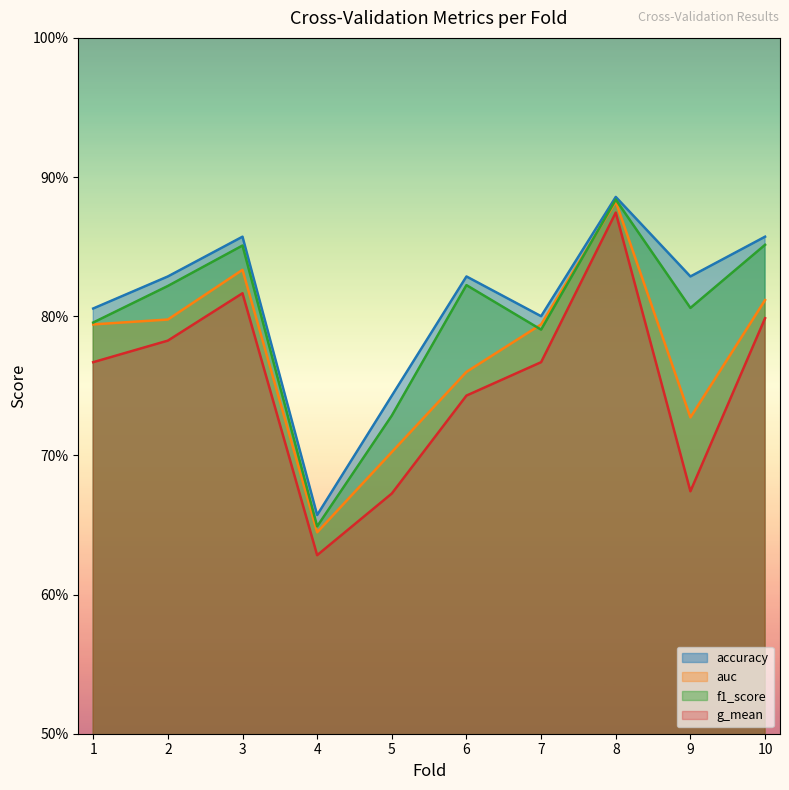

What is the difference between the auc values at 8 and 2?

0.1